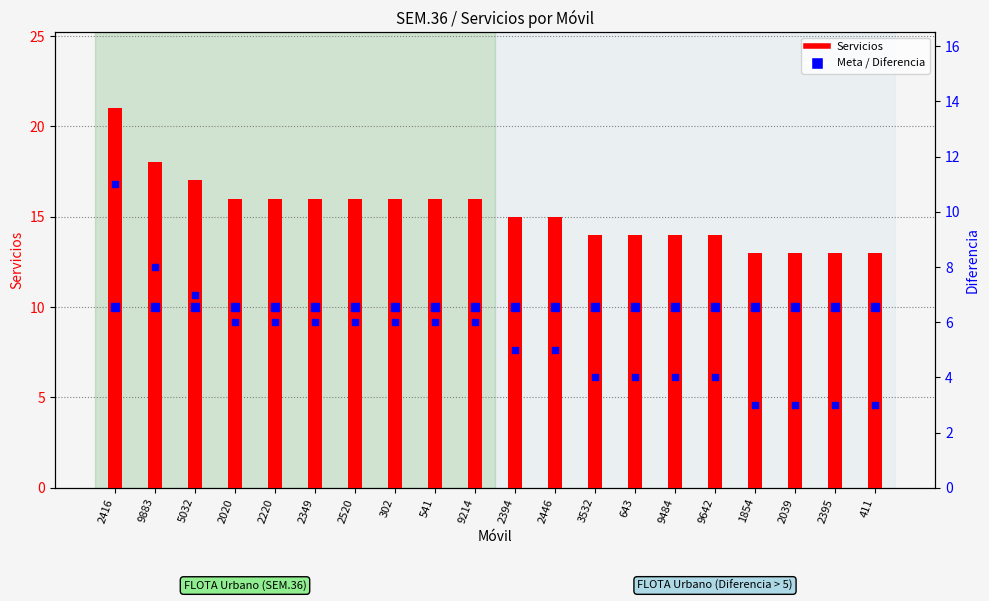

What is the total value across all series at 2416?

42